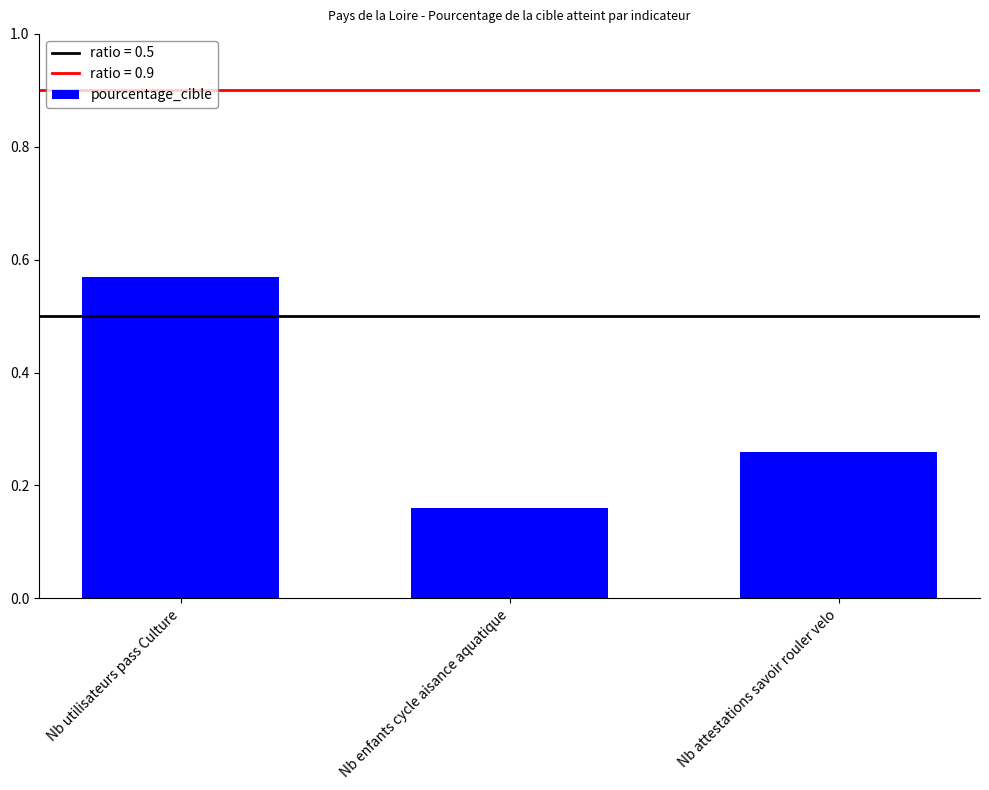

True or false: the data shows 0.1 at Nb attestations savoir rouler velo.

False